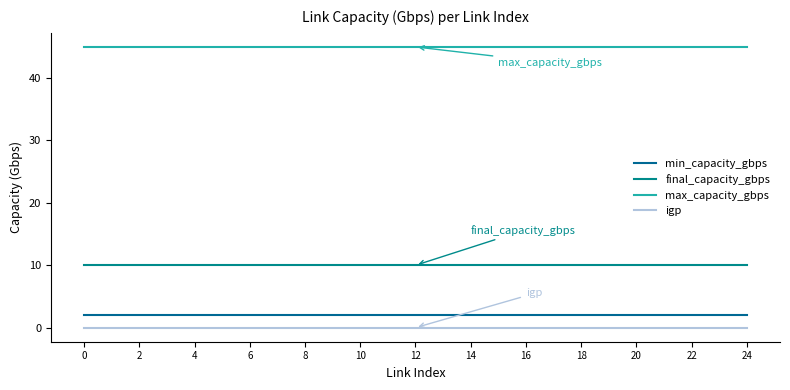

What is the label of the 19th point from the left?

18